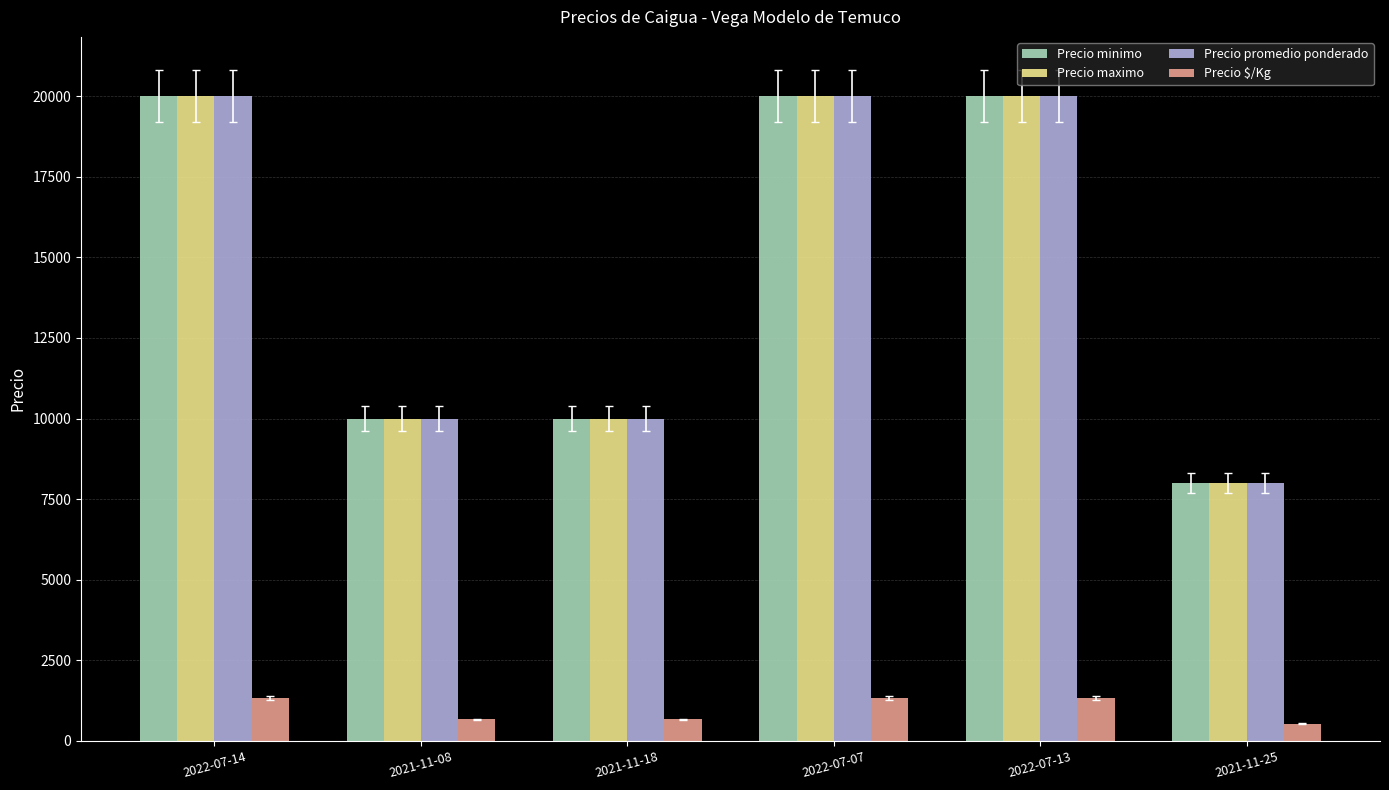

What is the value of the Precio minimo bar at the 1st from the left?

20000